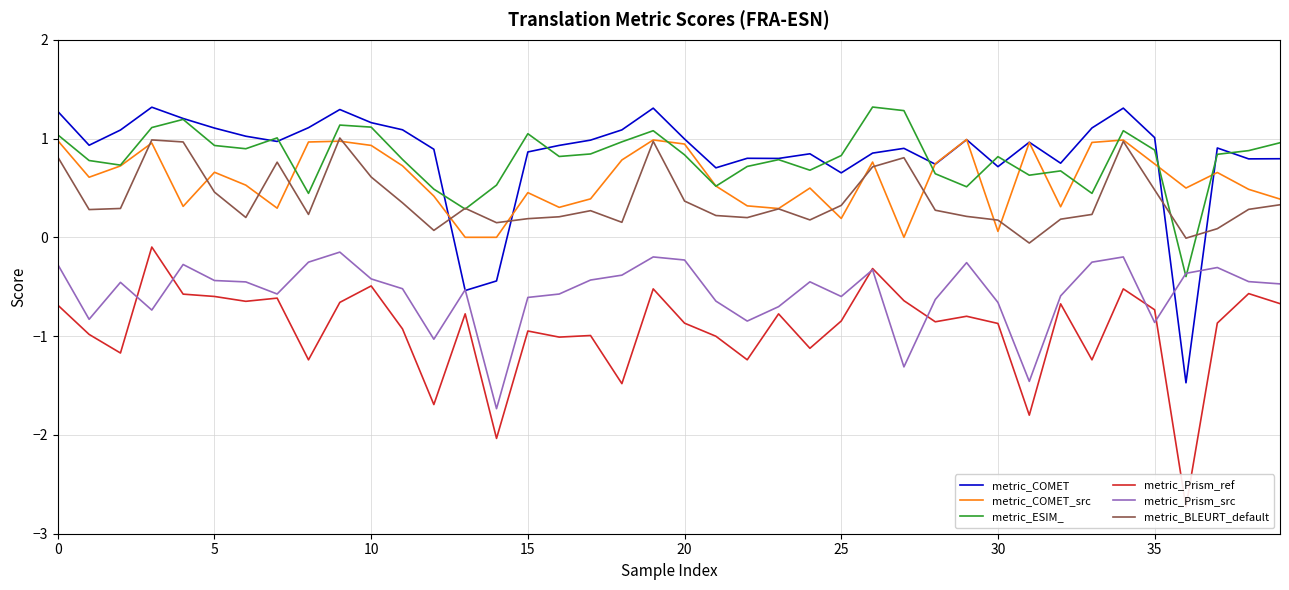

Which has a higher value, 11 or 21?

11